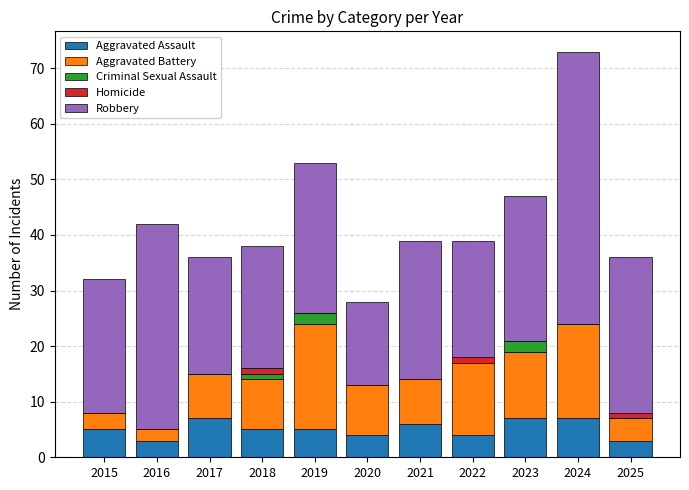

Count the number of data series in this chart.

5